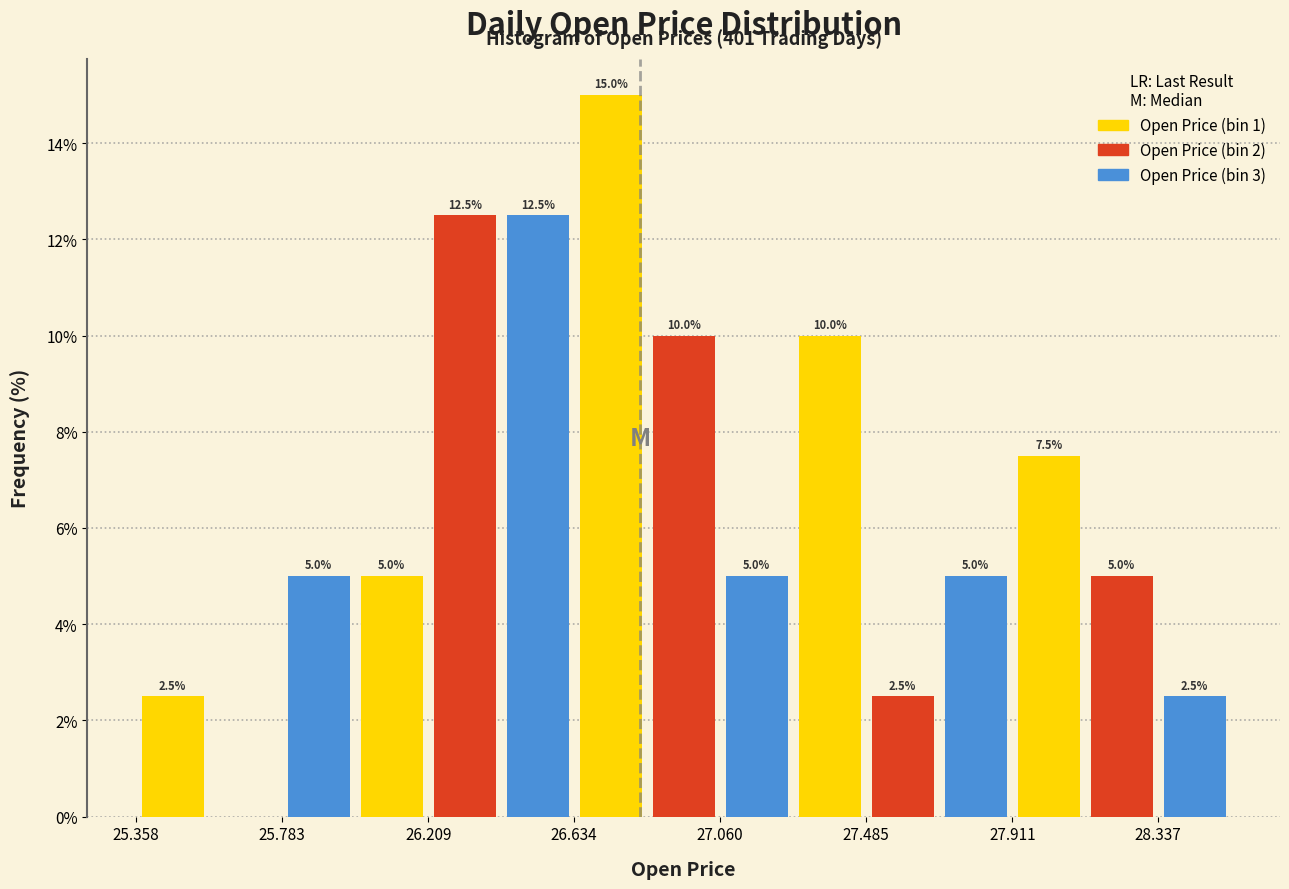

Which range on the x-axis has the tallest bar?

26.65 to 26.85